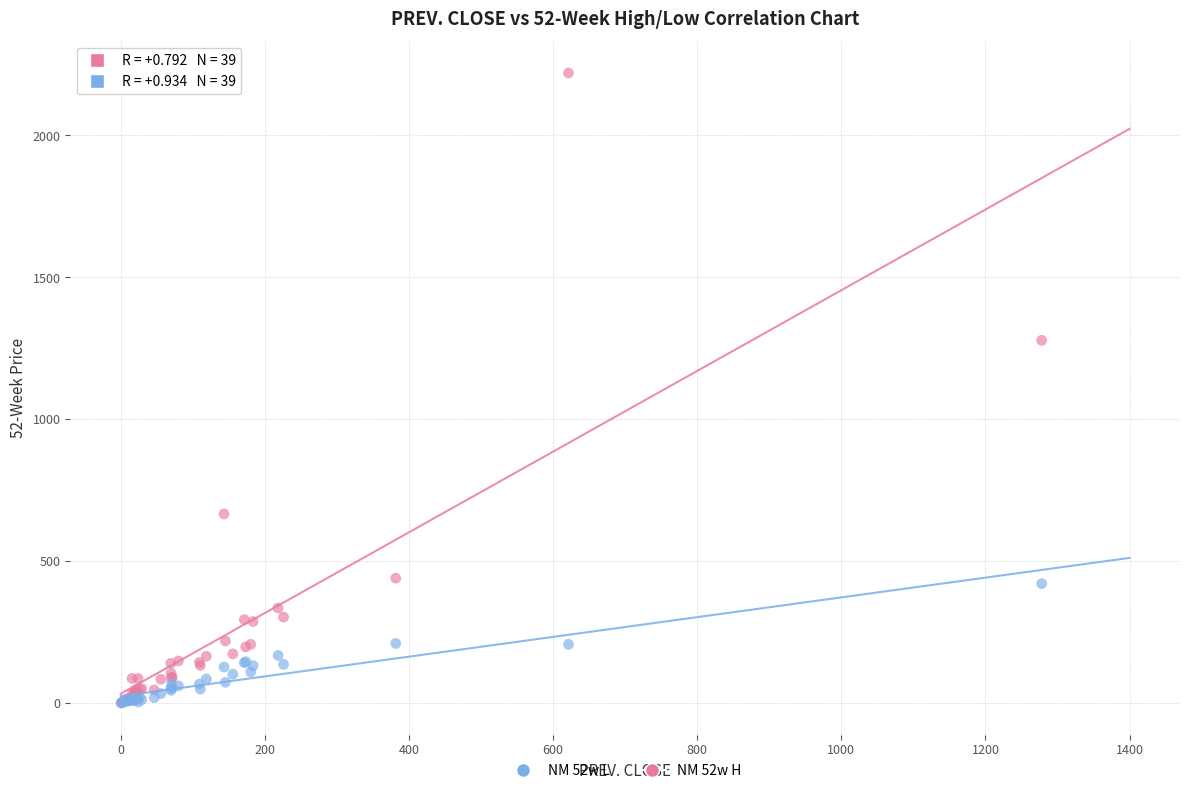

Across all series, what Y value is closest to 1110?

1278.1